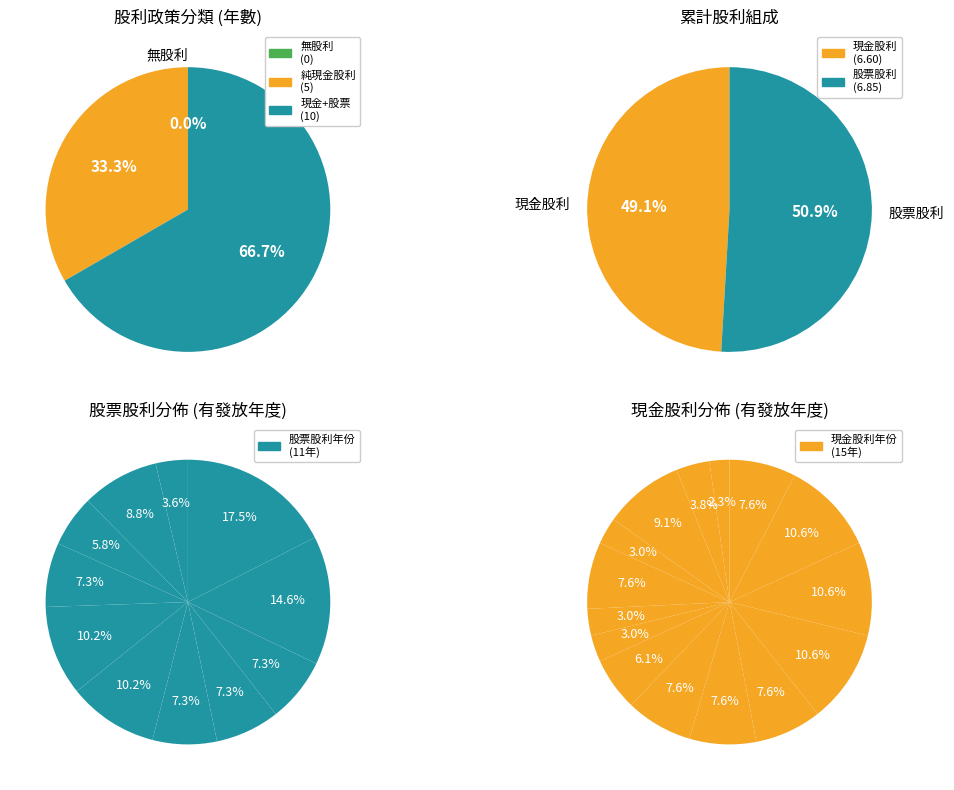

The 2024 slice represents 1% of the pie. True or false?

False